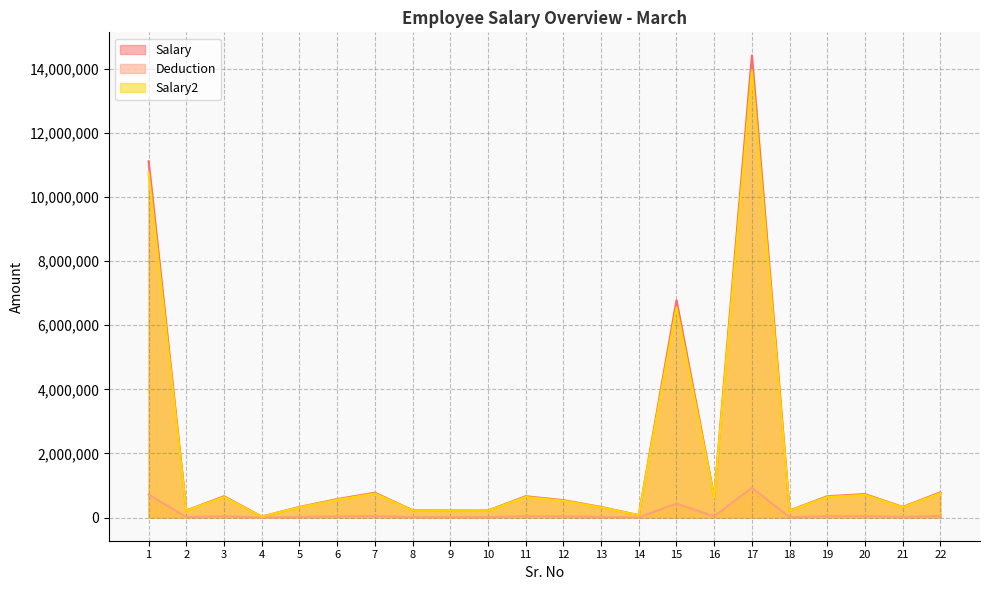

Reading left to right, list all the values displayed in this chart.

Salary: 1=11111112.0	2=222222.0	3=666666.0	4=33333.0	5=333445.0	6=577777.0	7=776890.0	8=232445.0	9=223455.0	10=222222.0	11=666666.0	12=544663.0	13=333445.0	14=77777.0	15=6777890.0	16=643539.0	17=14411111.0	18=222222.0	19=666666.0	20=733333.0	21=333445.0	22=789054.0
Deduction: 1=716845.9	2=14336.9	3=43010.7	4=2150.5	5=21512.6	6=37275.9	7=50121.9	8=14996.5	9=14416.5	10=14336.9	11=43010.7	12=35139.6	13=21512.6	14=5017.9	15=437283.2	16=41518.7	17=929749.1	18=14336.9	19=43010.7	20=47311.8	21=21512.6	22=50906.7
Salary2: 1=10752689.0	2=215053.5	3=645160.7	4=32257.7	5=322688.7	6=559139.0	7=751829.0	8=224946.8	9=216246.8	10=215053.5	11=645160.7	12=527093.2	13=322688.7	14=75268.1	15=6559248.4	16=622779.7	17=13946236.4	18=215053.5	19=645160.7	20=709677.1	21=322688.7	22=763600.7